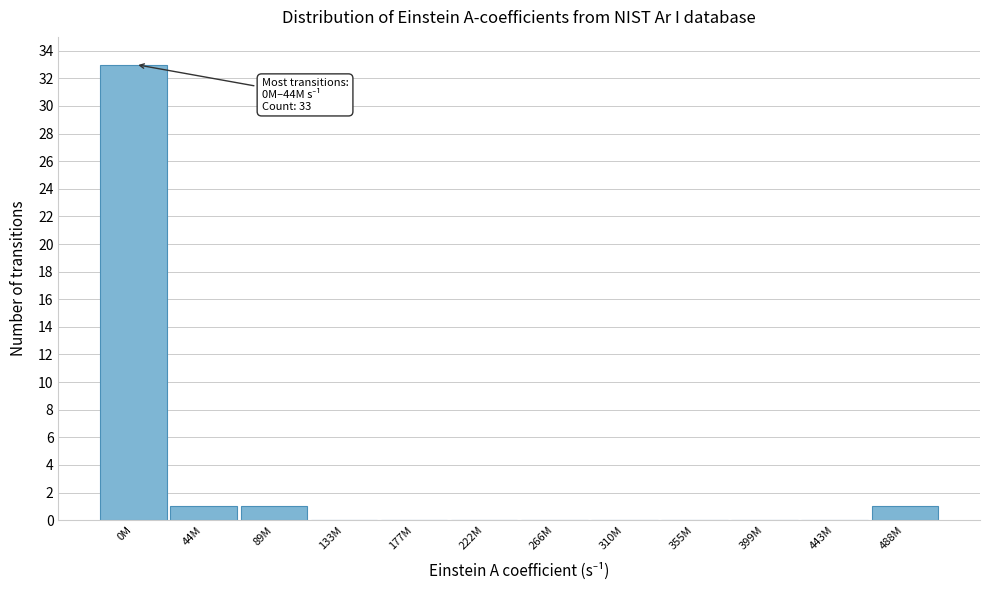

Reading left to right, what are all the values shown in this chart?

0M=33	44M=1	89M=1	133M=0	177M=0	222M=0	266M=0	310M=0	355M=0	399M=0	443M=0	488M=1